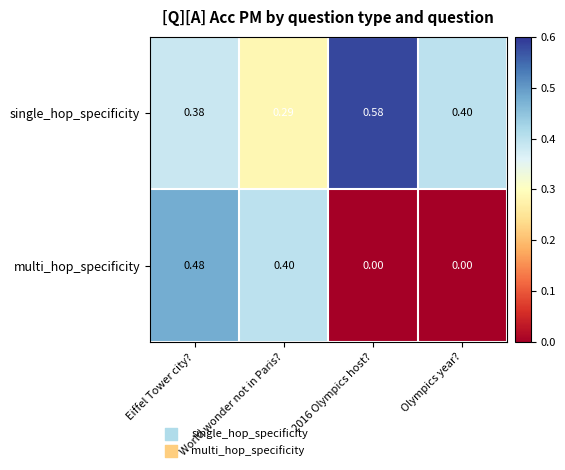

Which series has the widest spread of values?

multi_hop_specificity